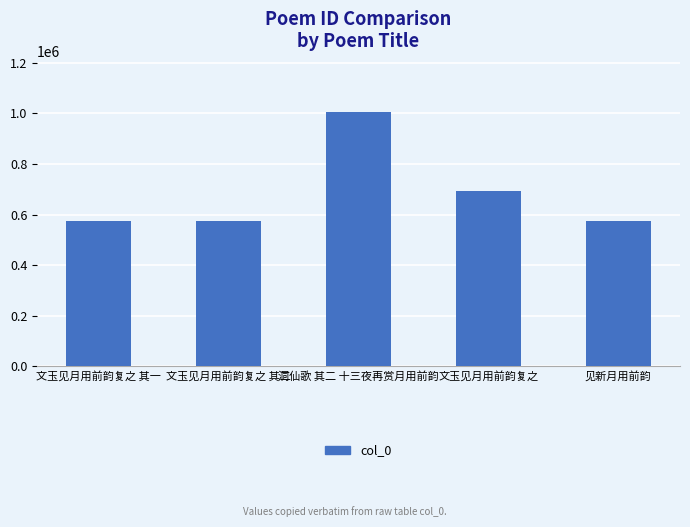

Is it true that the value at 洞仙歌 其二 十三夜再赏月用前韵 is 1006897?

True